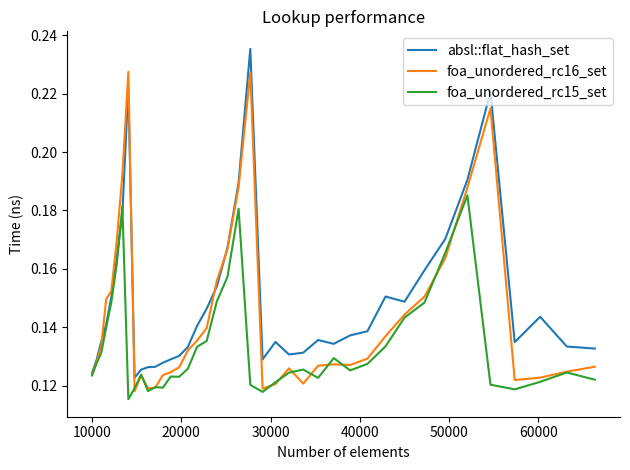

Count the absl::flat_hash_set values in the range 0 to 1.

40